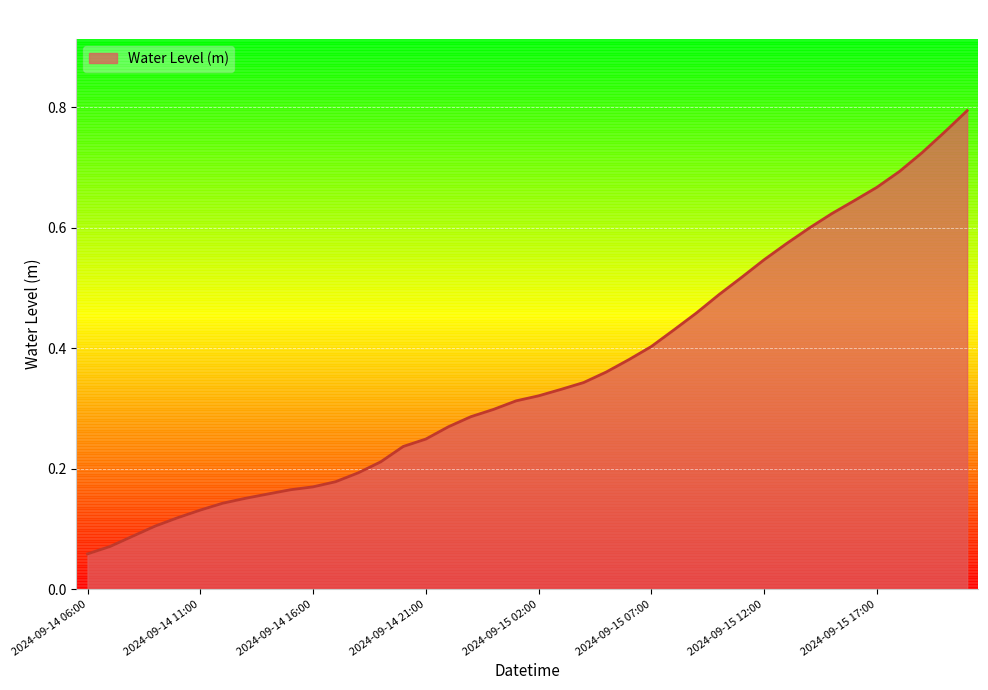

Is this an area chart (filled region under the line)?

Yes